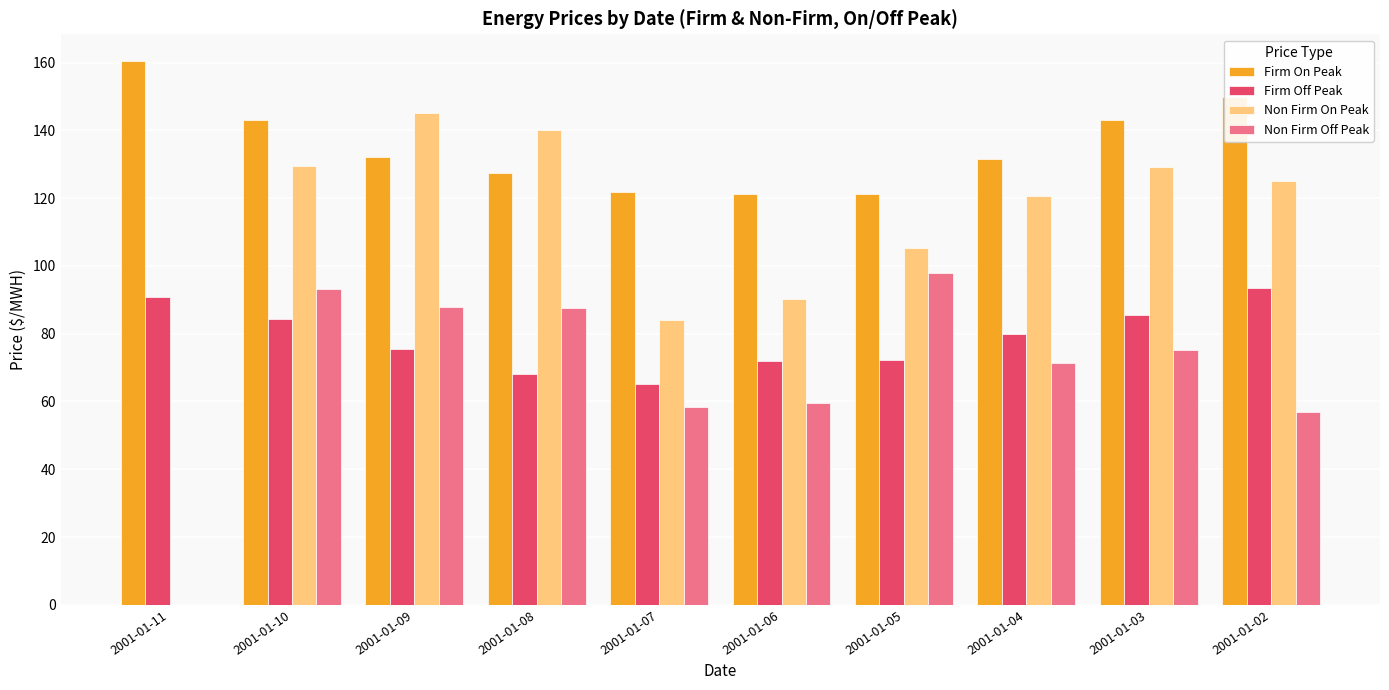

Is it true that Non Firm On Peak equals 140.1 at 2001-01-08?

True